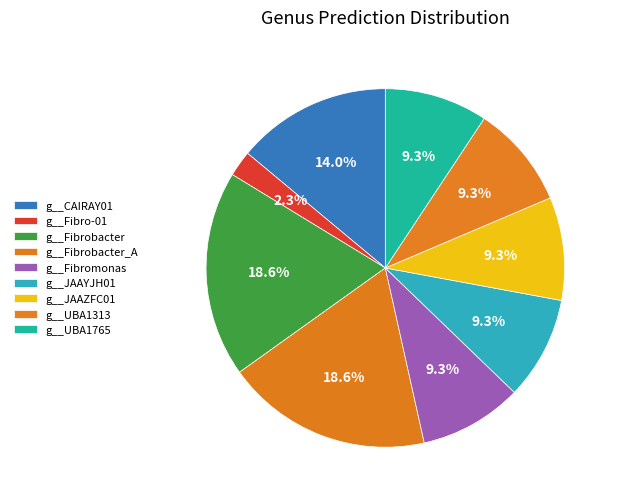

What is the largest slice in the pie chart?

g__Fibrobacter